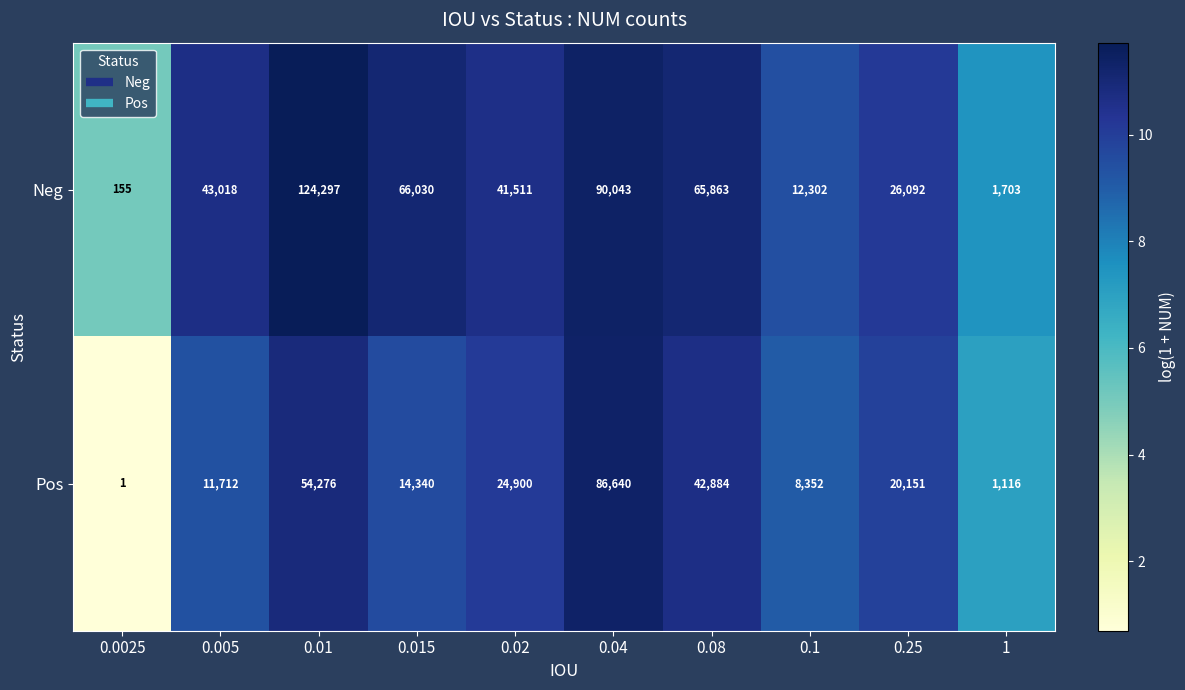

Rank the series at 0.01 from lowest to highest value.

Pos, Neg